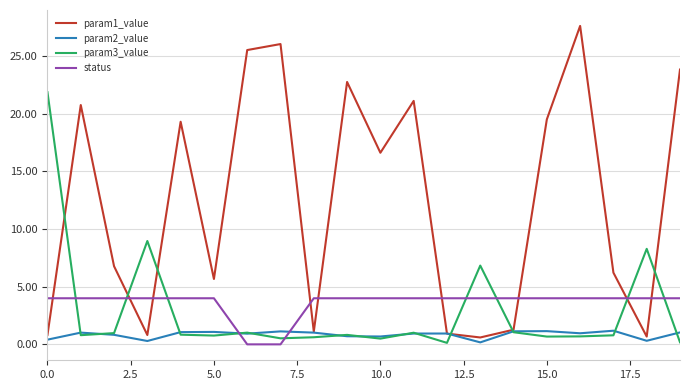

After their last crossing, which series has the higher values: param3_value or status?

status